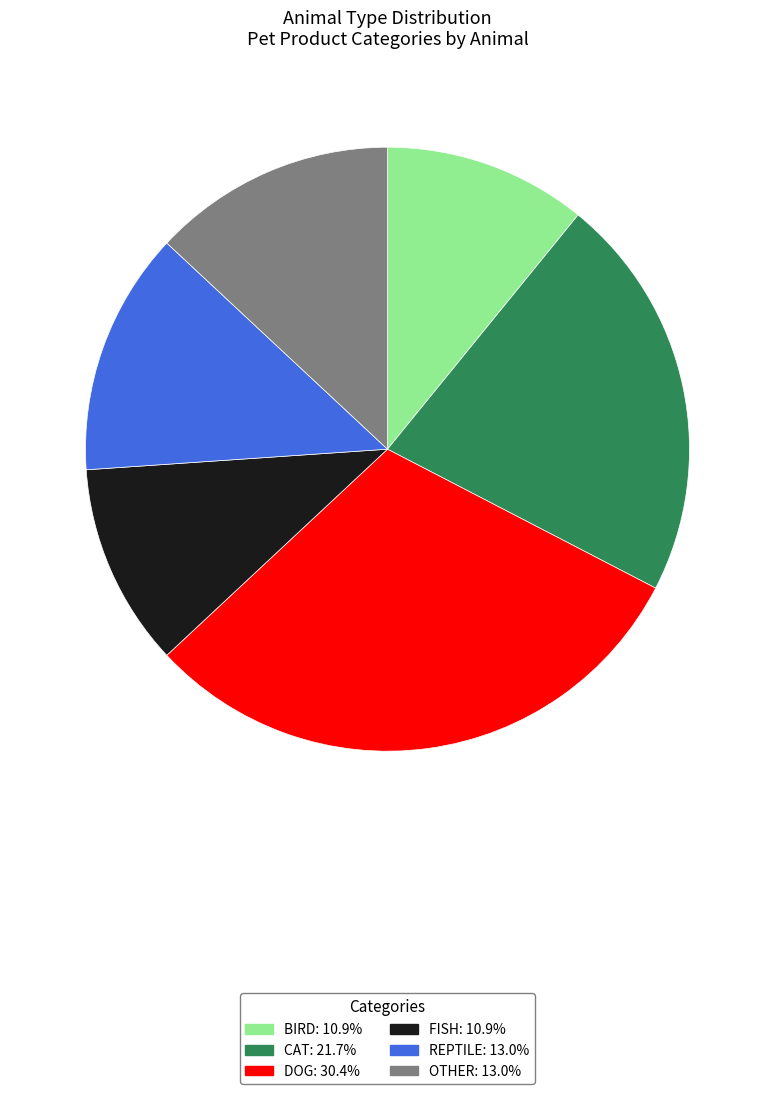

What is the ratio of the value at FISH: 10.9% to the value at REPTILE: 13.0%?

0.8